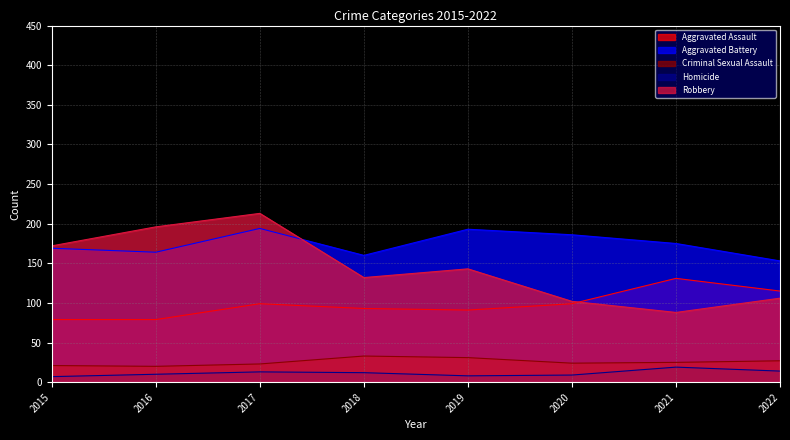

What is the difference between the highest and lowest values at 2020?

177